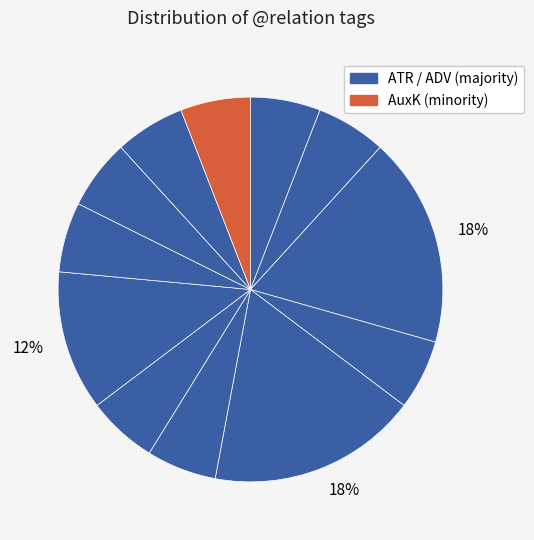

How many slices are in this pie chart?

12